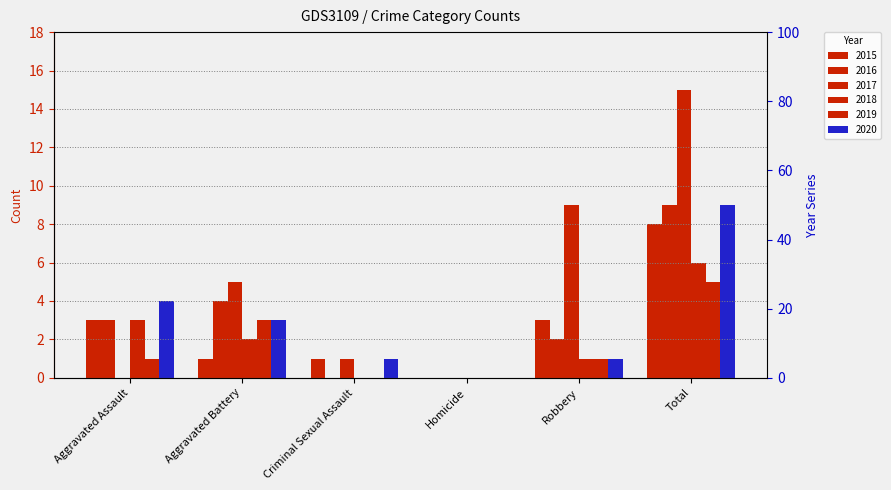

What is the label of the 1st bar from the left?

Aggravated Assault